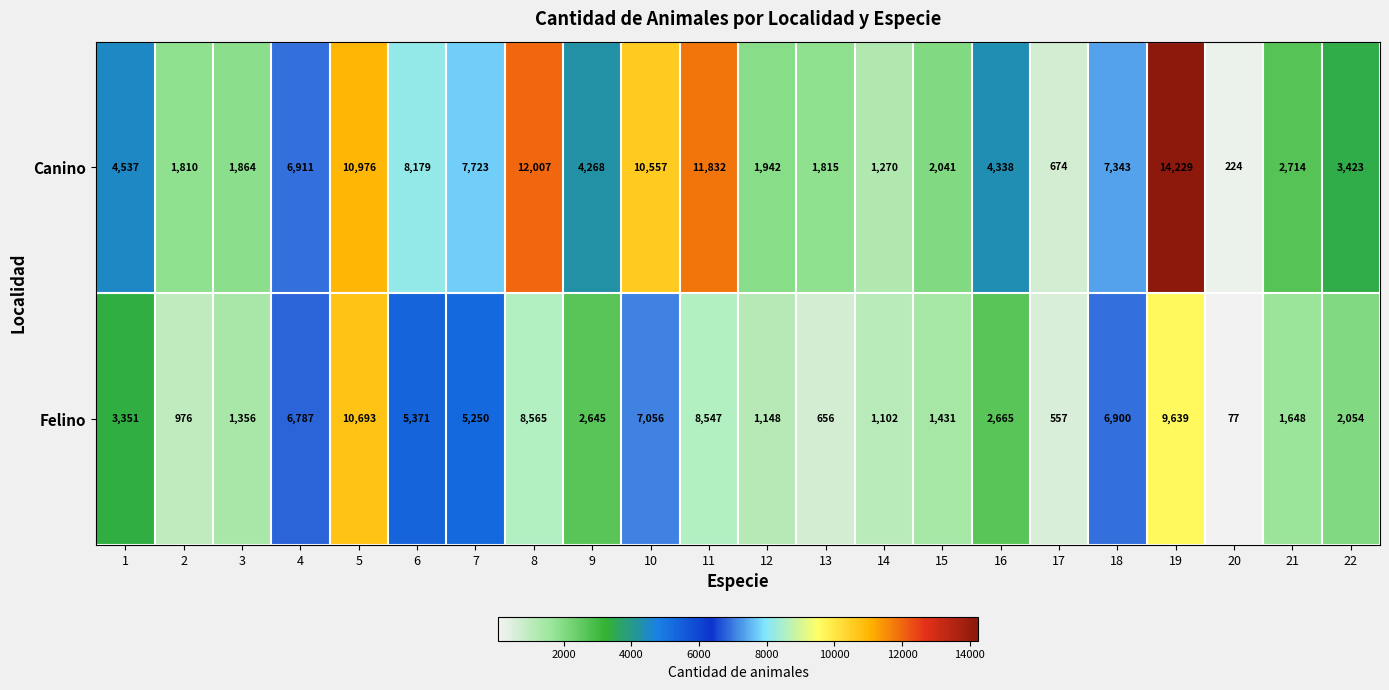

What is the smallest value displayed?

77